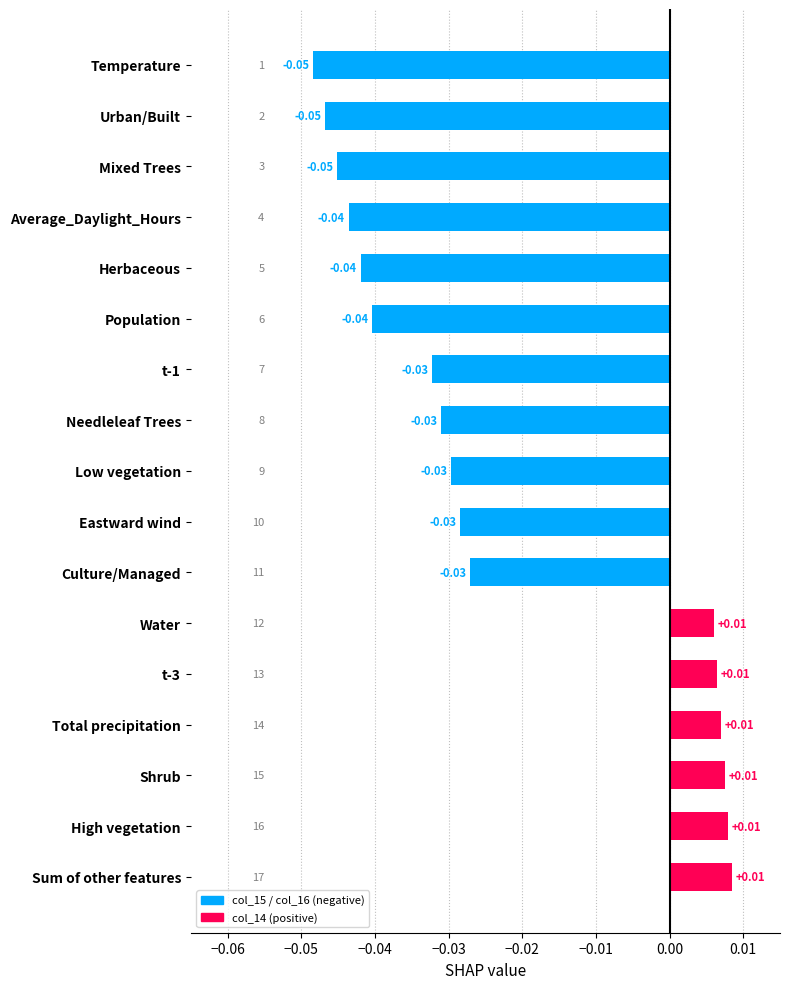

How many values are below 0?

11